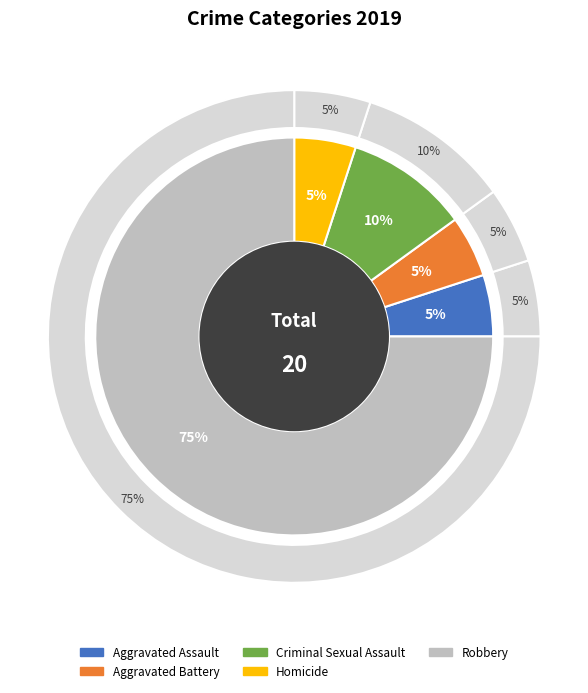

What is the total percentage of Robbery and Homicide?

80.0%